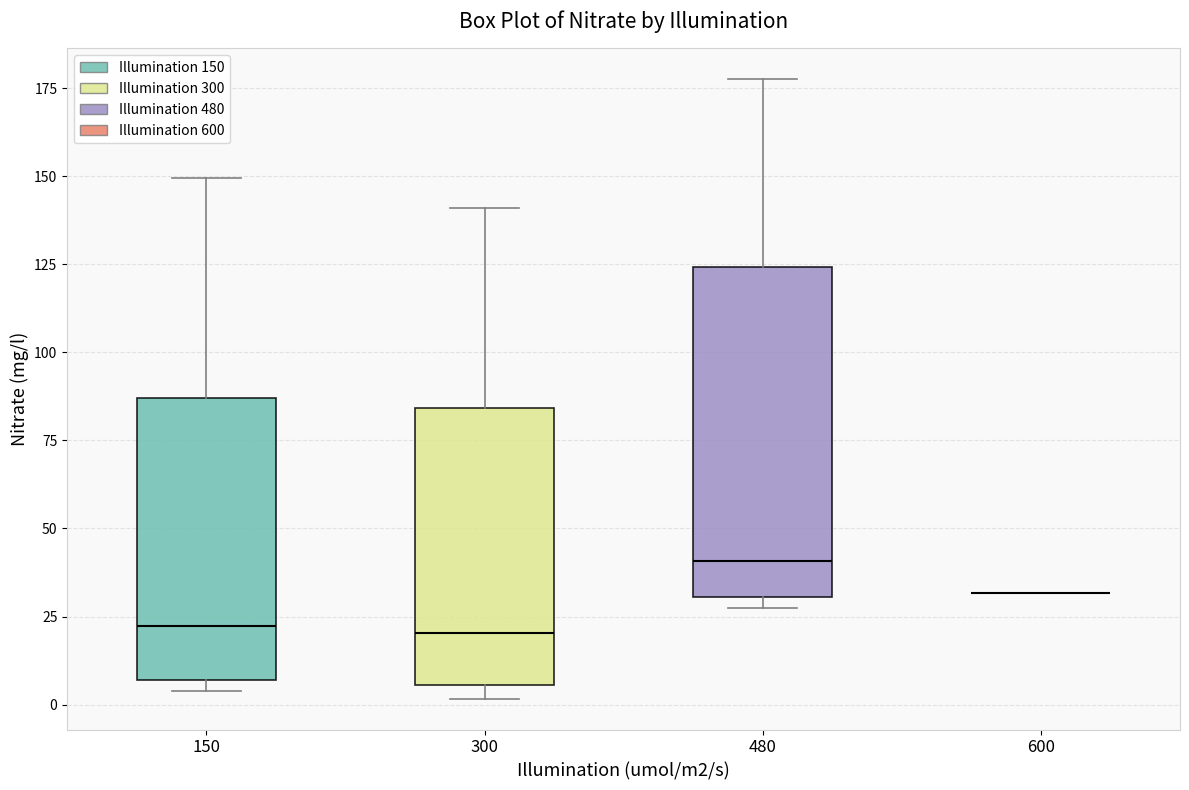

Comparing the boxes themselves (not the whiskers), which one is the tallest?

480